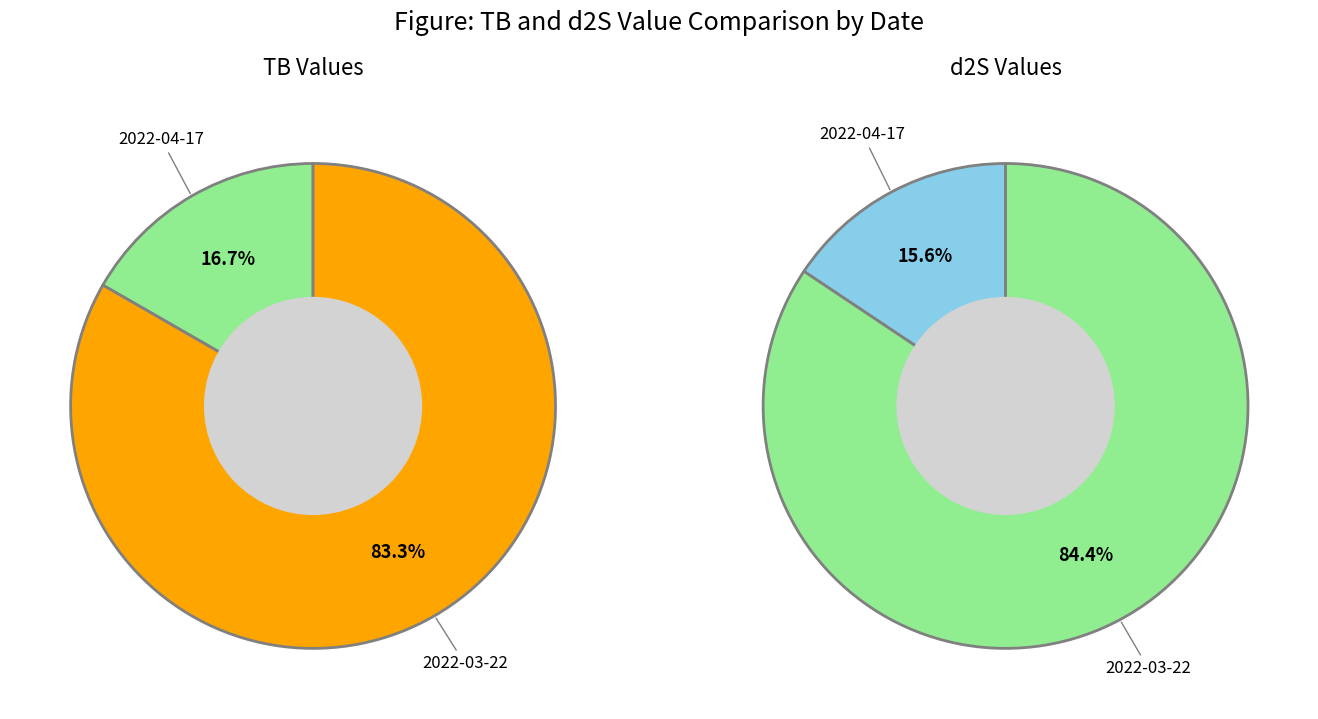

How many slices are in this pie chart?

2